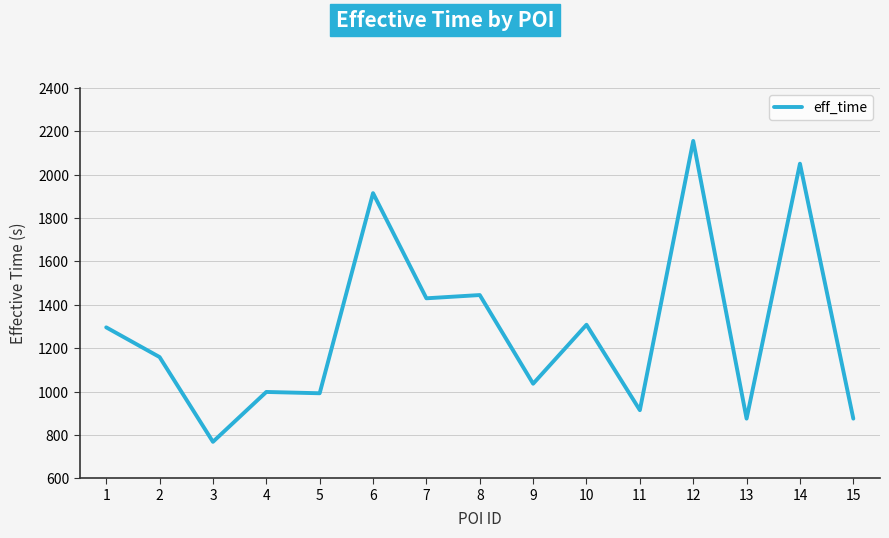

Read the value at 1, to the nearest 50.

1300